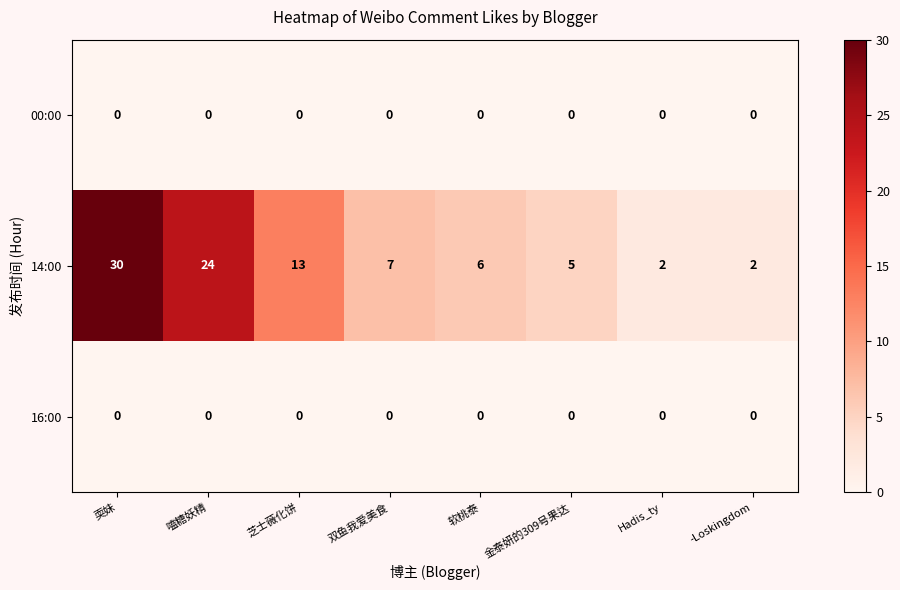

The 14:00 series shows 13 at 芝士薇化饼. True or false?

True